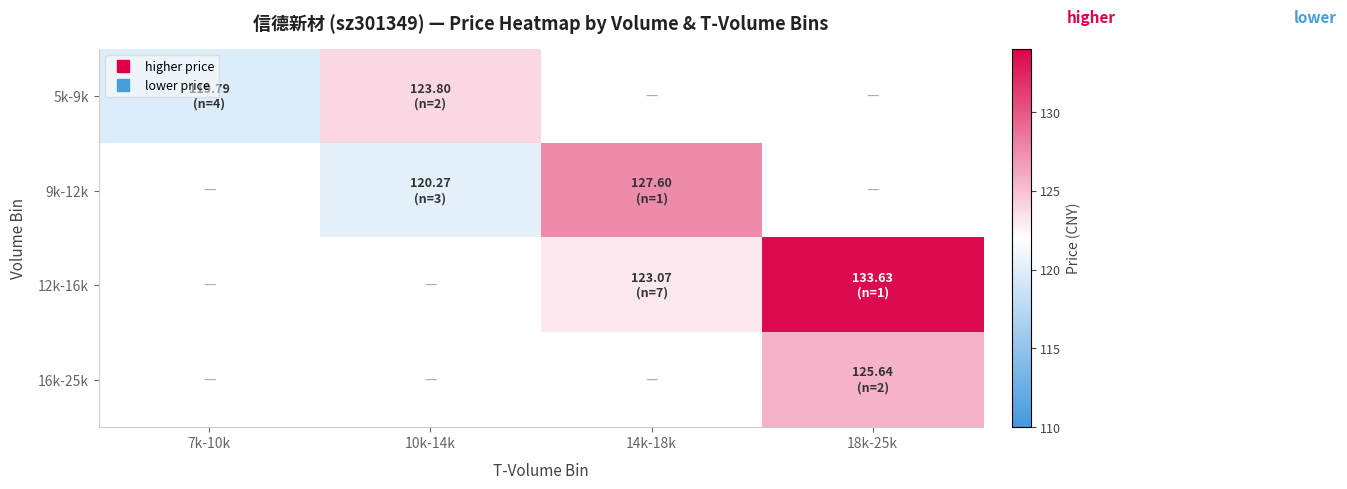

How many series are shown in this chart?

4